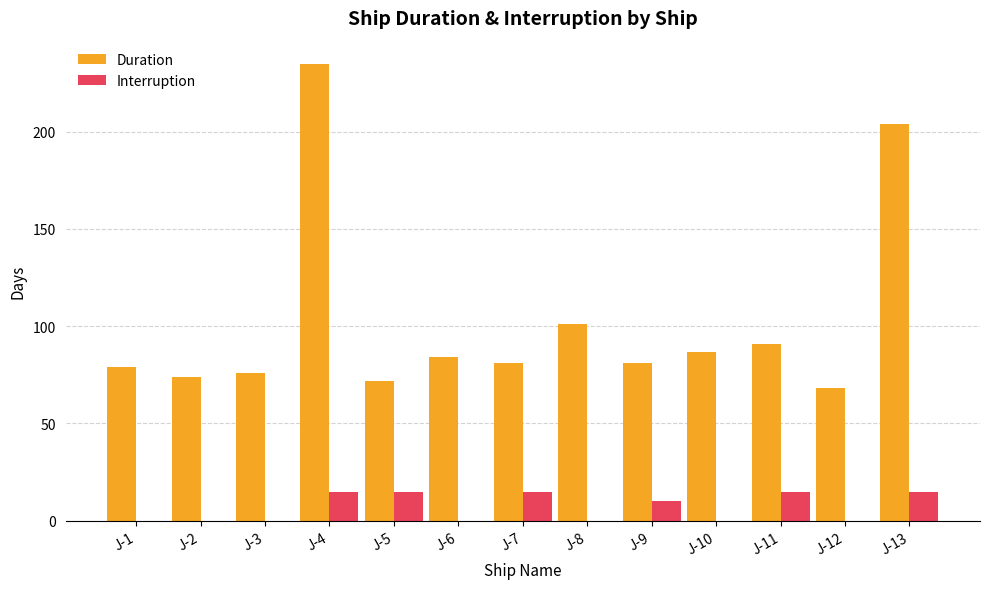

Which series has the largest range (max minus min)?

Duration